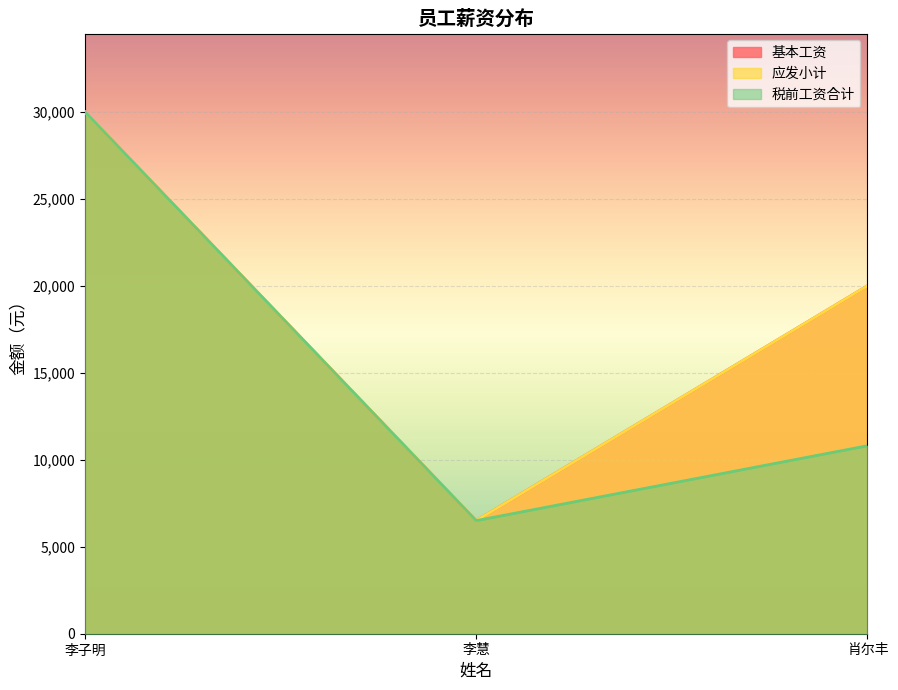

Is it true that 税前工资合计 equals 16689 at 肖尔丰?

False